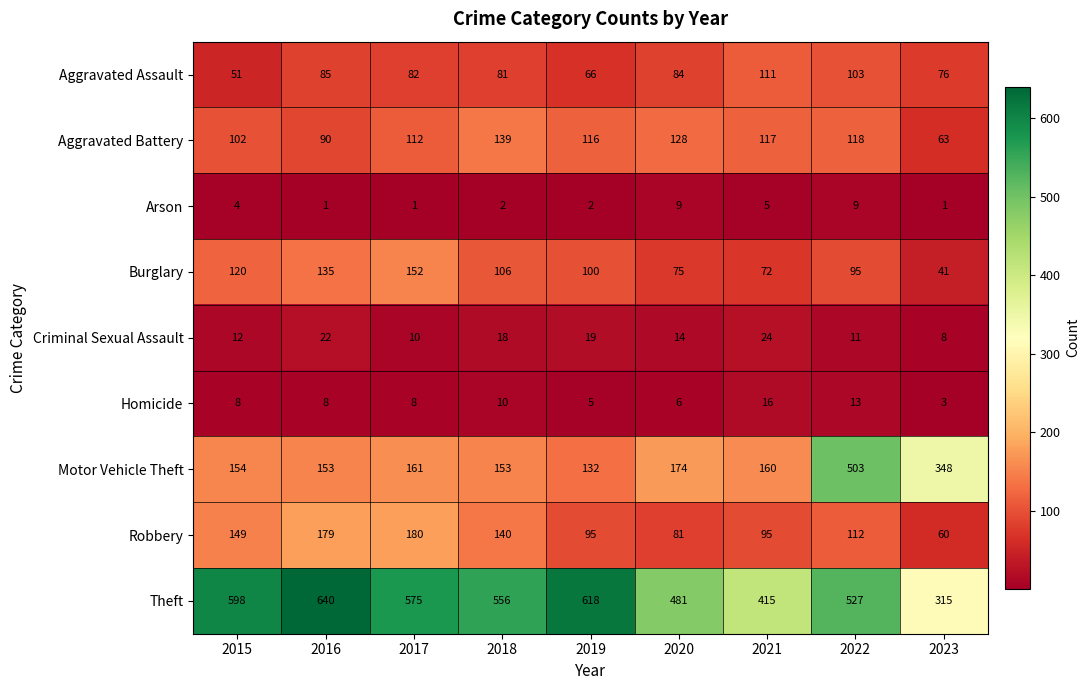

What is the lowest value of the Robbery series?

60